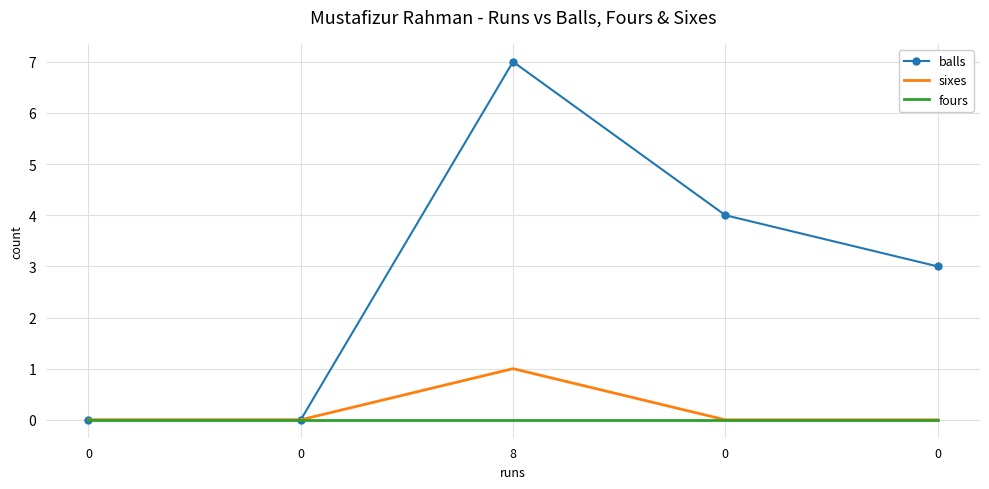

What are all the series names shown in the legend?

balls, sixes, fours